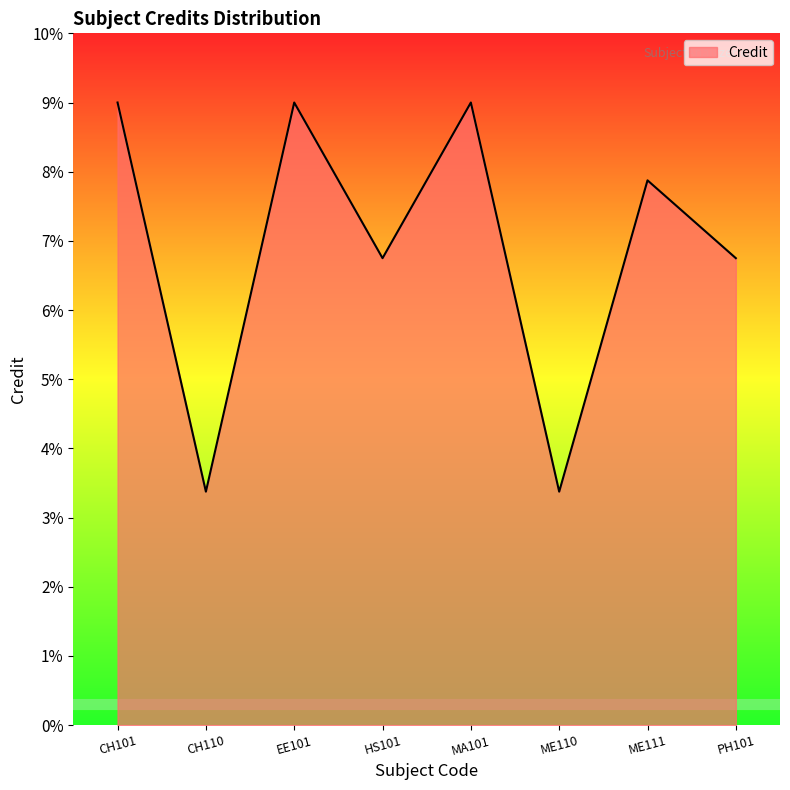

At which label does the data first exceed 7?

CH101